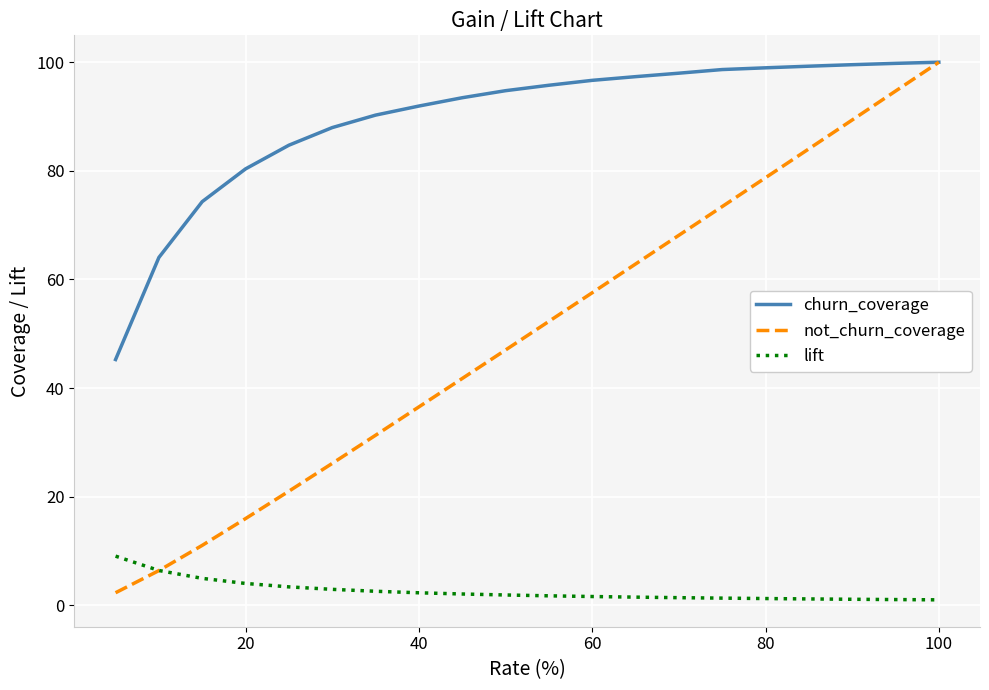

Rank the series by their average value, from highest to lowest.

churn_coverage, not_churn_coverage, lift